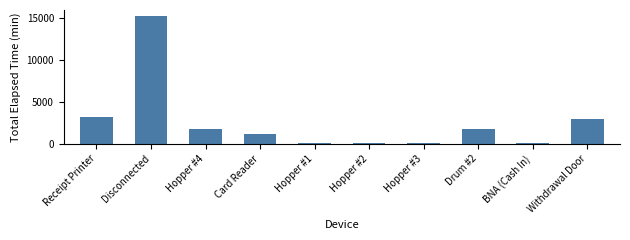

What is the label of the 9th bar from the left?

BNA (Cash In)